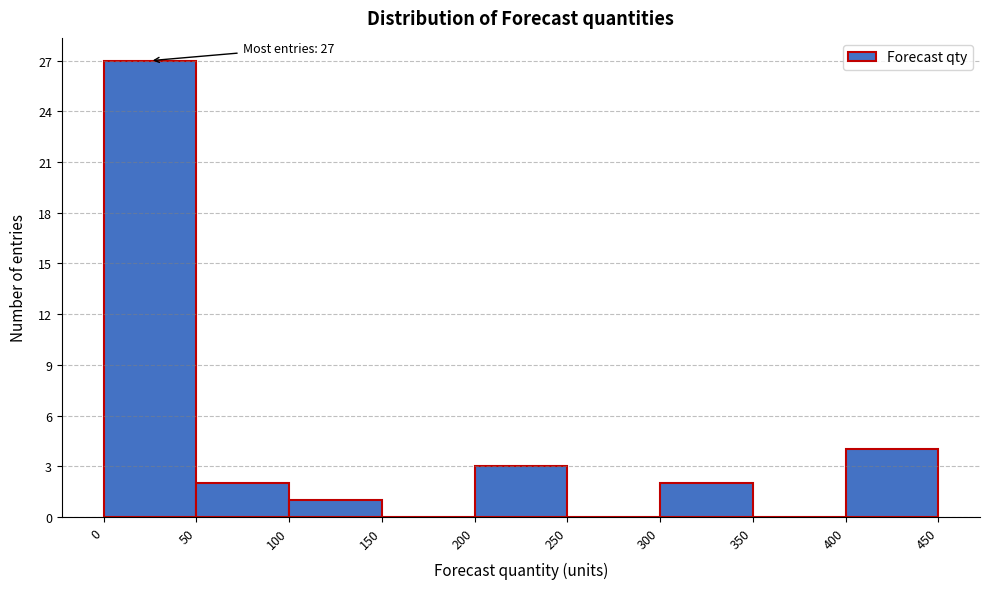

Over which range of the x-axis is the bar tallest?

0 to 50